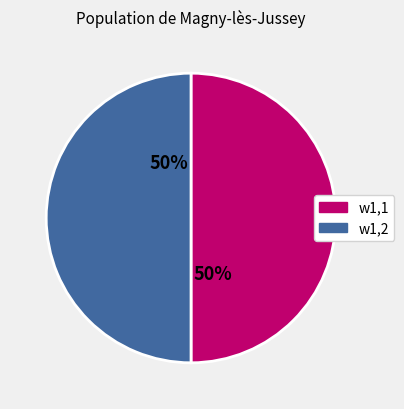

To the nearest percent, what percentage of the pie is w1,1?

50%